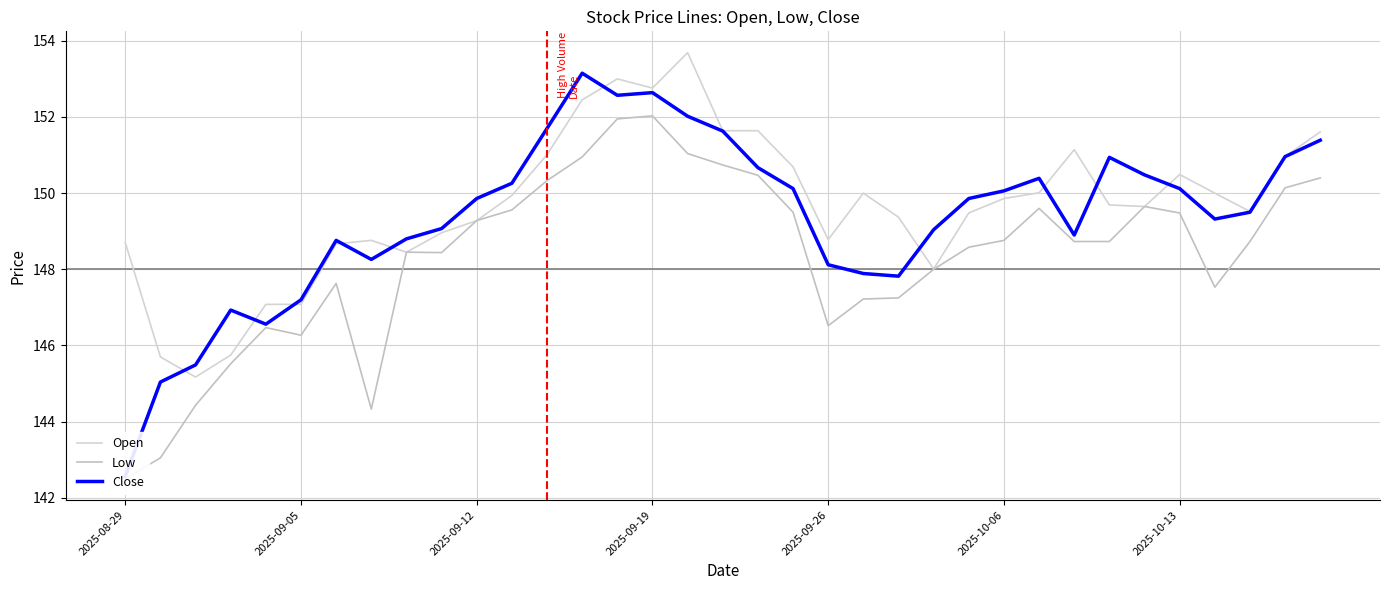

True or false: Low and Open cross at least once.

False